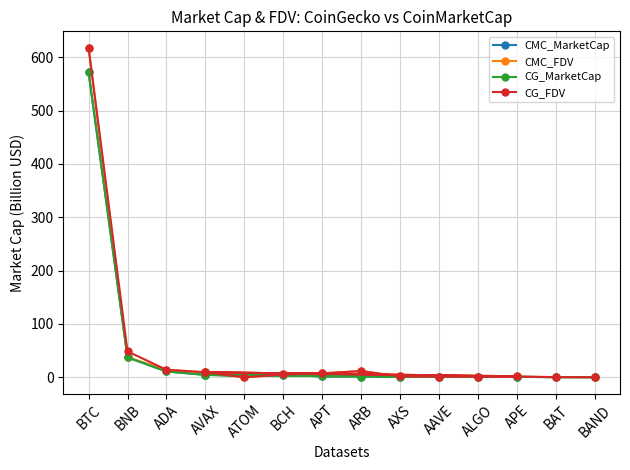

Between AVAX and AAVE, which is larger?

AVAX